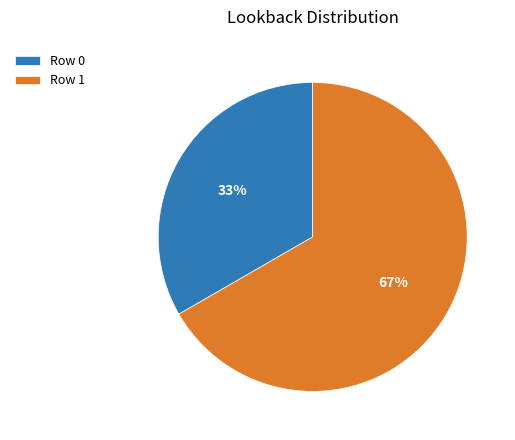

True or false: Row 1 accounts for 55% of the total.

False